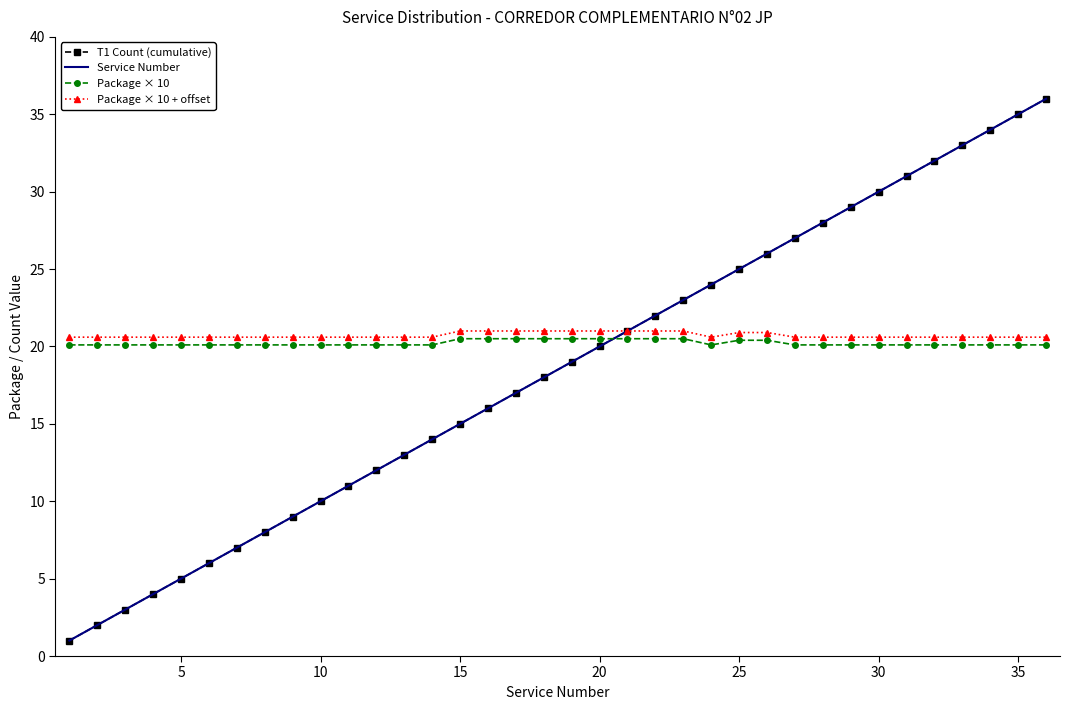

In Package × 10, how many points are lower than both neighbors (excluding endpoints)?

1